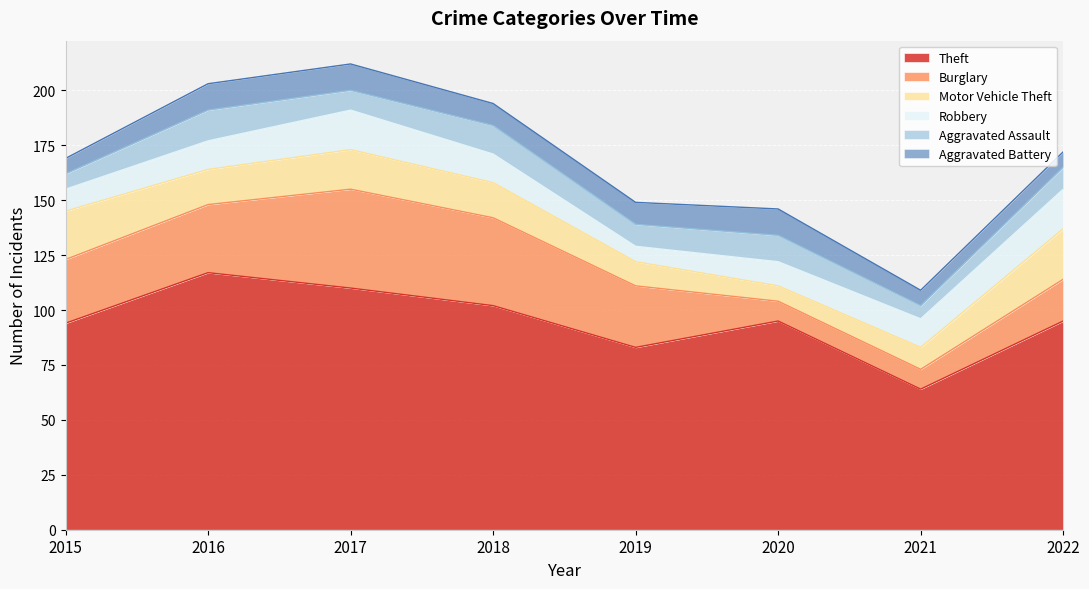

What is the lowest value of the Aggravated Battery series?

7